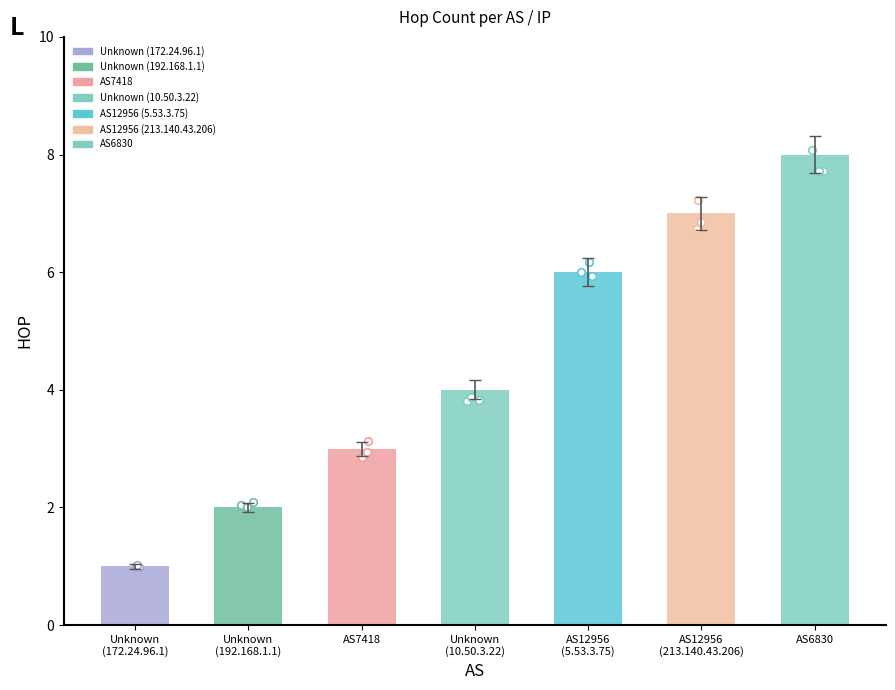

Which has a higher value, Unknown (10.50.3.22) or AS12956 (213.140.43.206)?

AS12956 (213.140.43.206)